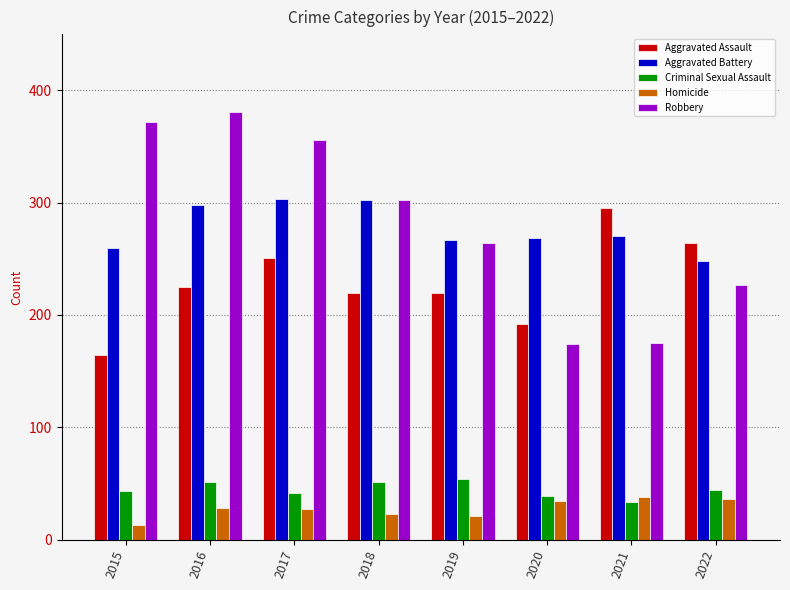

Is the value of Aggravated Battery at 2019 greater than the value of Robbery at 2018?

No